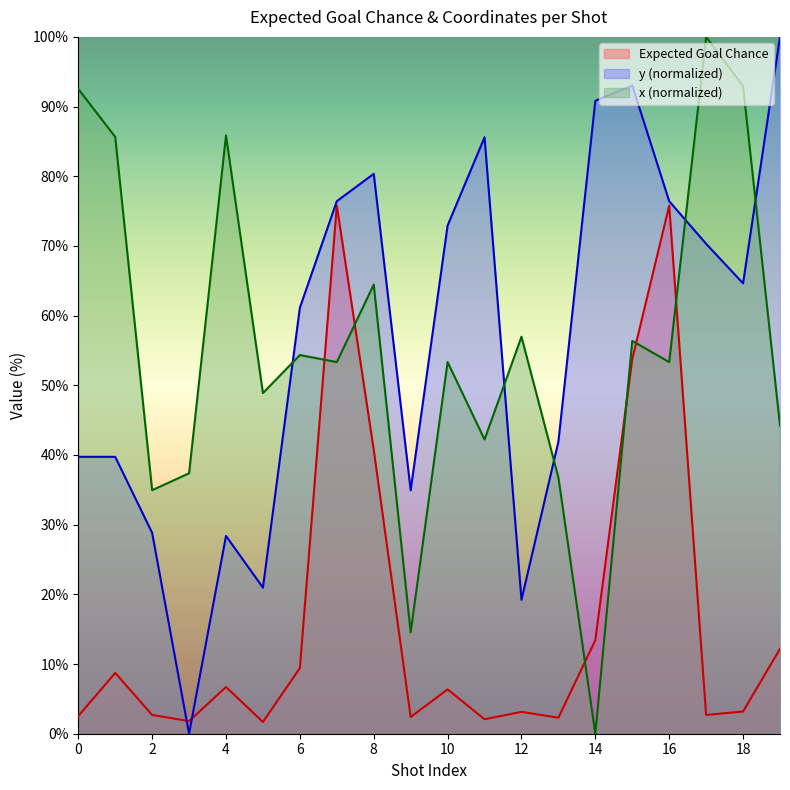

What is the value of the x point at the 8th from the left?

53.3